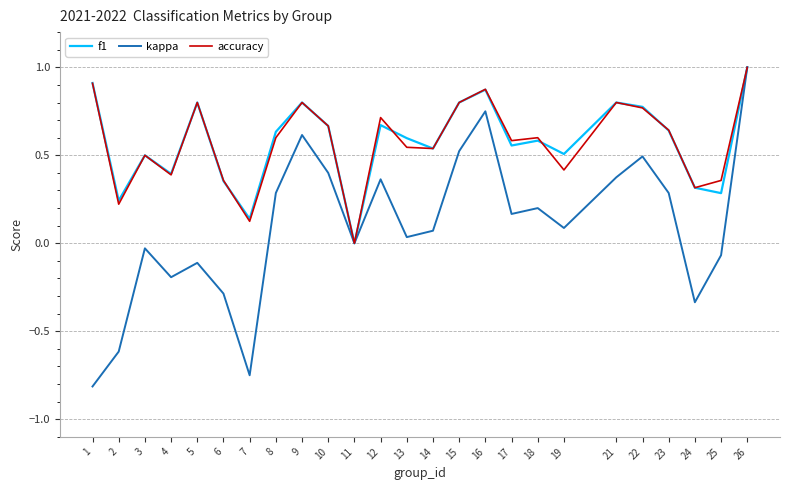

Which series has the largest range (max minus min)?

kappa